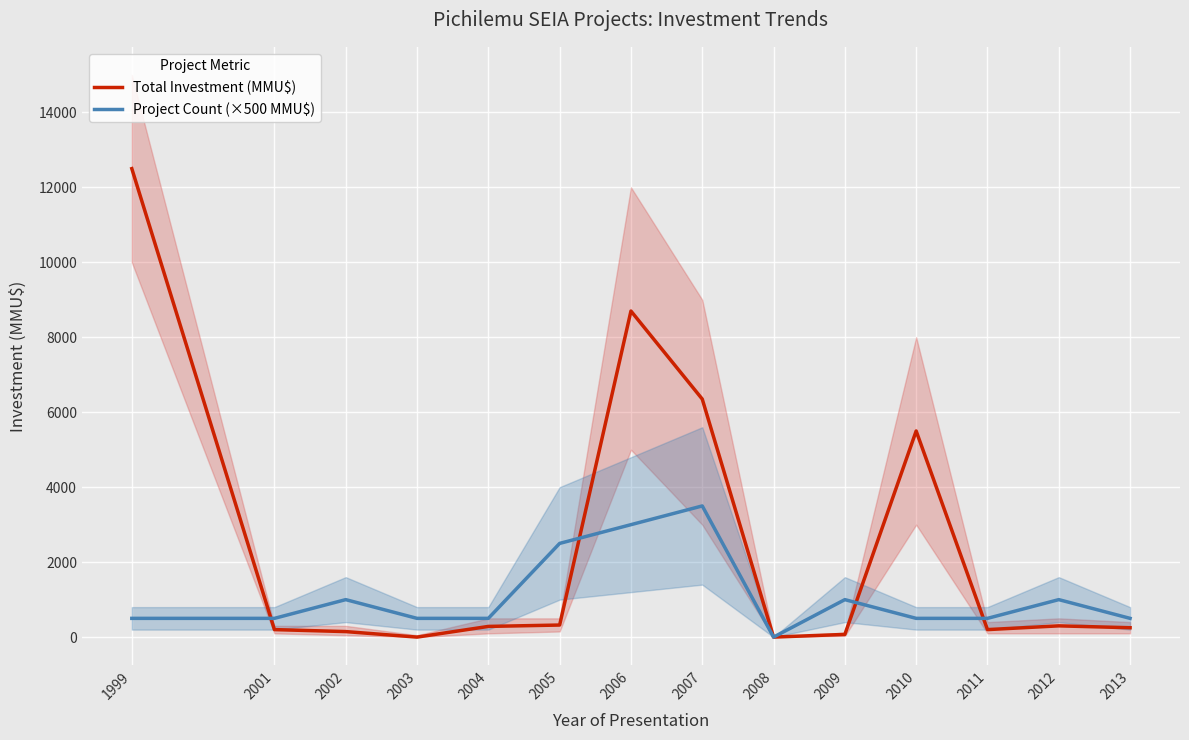

What is the difference between the second highest and second lowest values in the Project Count (×500 MMU$) series?

2500